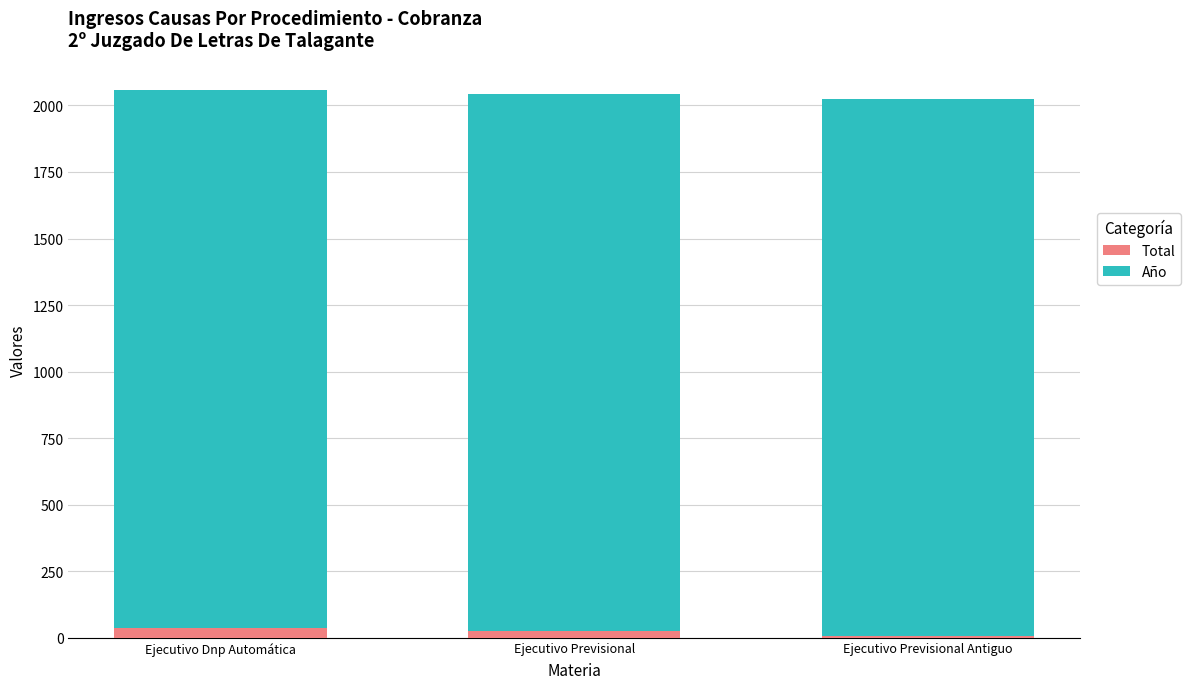

How many series are shown in this chart?

2